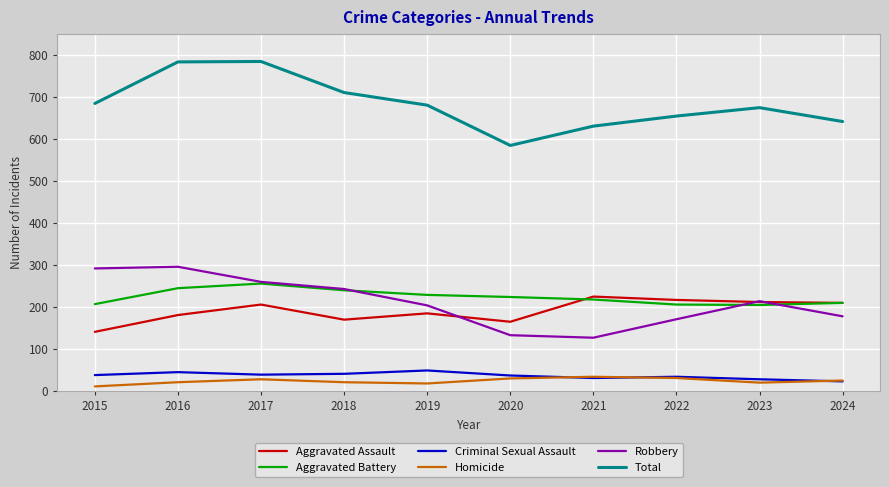

At which label does Aggravated Assault reach its minimum?

2015